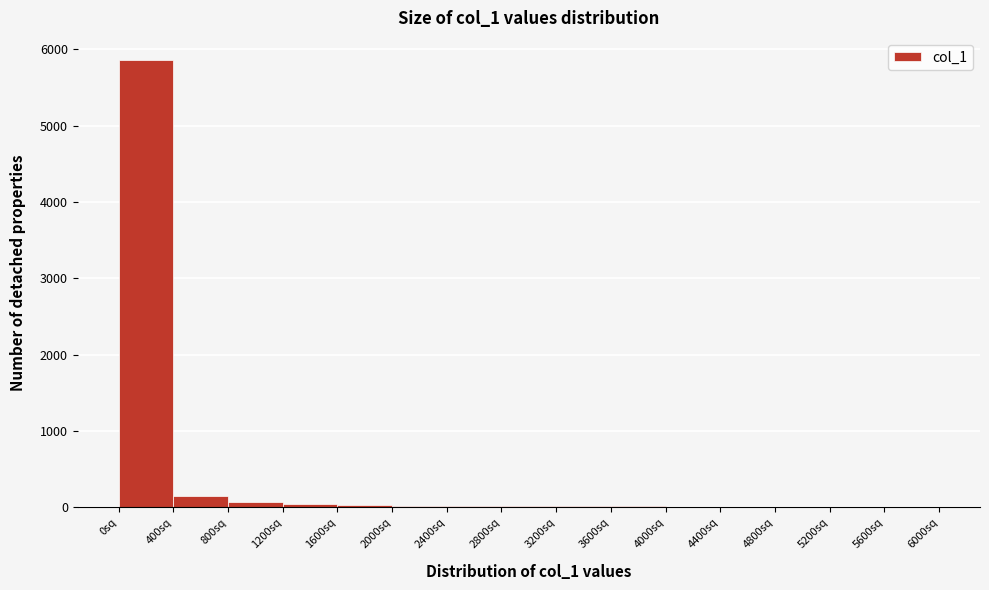

Reading left to right, transcribe this chart: for each bar, give the range it covers on the x-axis and its height. The values are not printed on the chart, so give them approximately, as read against the axis.

0 to 400: 5900
400 to 800: 200
800 to 1200: under 100
1200 to 1600: under 100
1600 to 2000: under 100
2000 to 2400: under 100
2400 to 2800: under 100
2800 to 3200: under 100
3200 to 3600: under 100
3600 to 4000: under 100
4000 to 4400: under 100
4400 to 4800: under 100
4800 to 5200: under 100
5200 to 5600: under 100
5600 to 6000: under 100